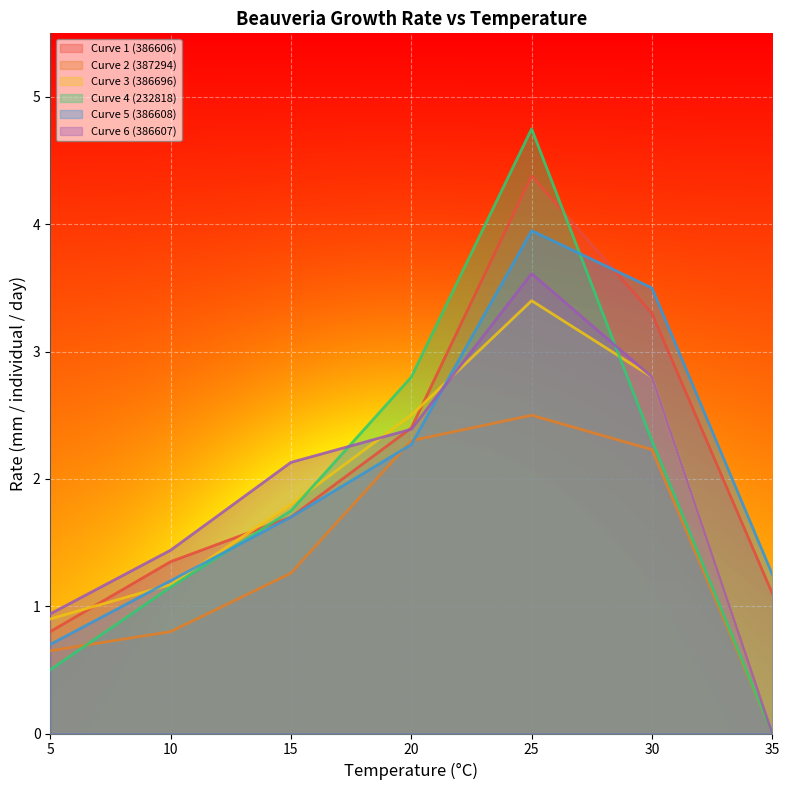

Which series has the widest spread of values?

Curve 4 (232818)